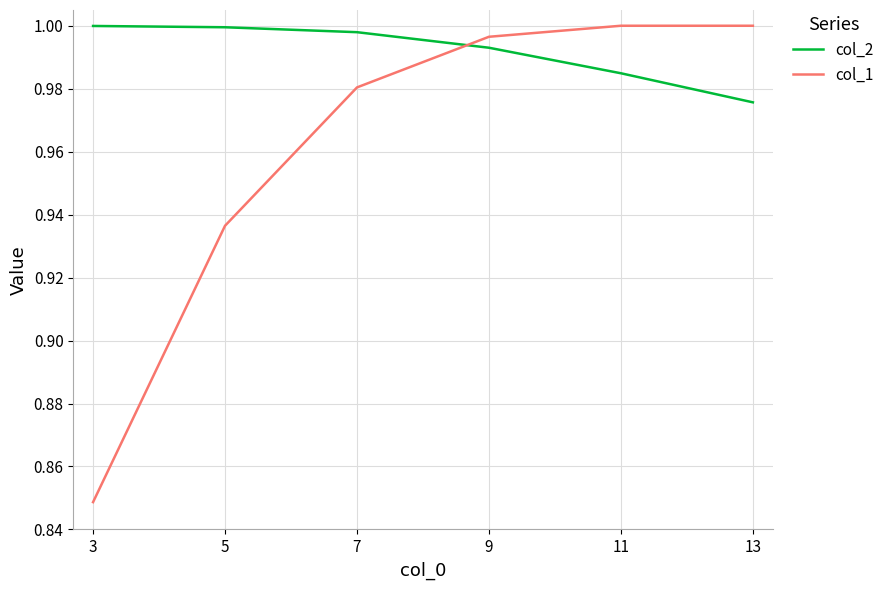

How many distinct data groups are displayed?

2